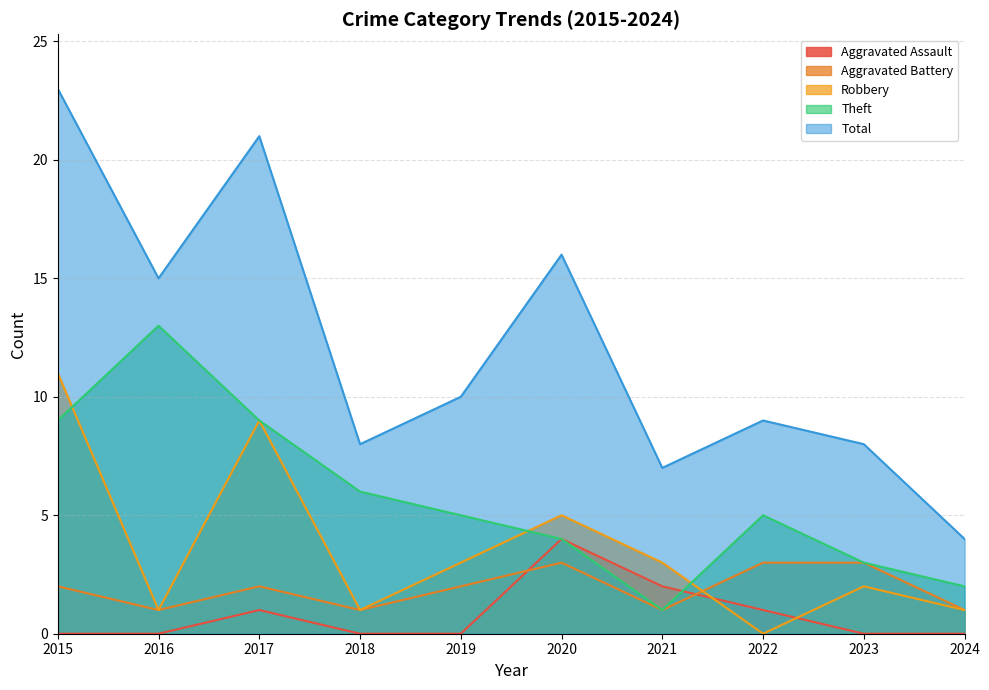

Rank the categories by Aggravated Battery value from highest to lowest.

2020, 2022, 2023, 2015, 2017, 2019, 2016, 2018, 2021, 2024